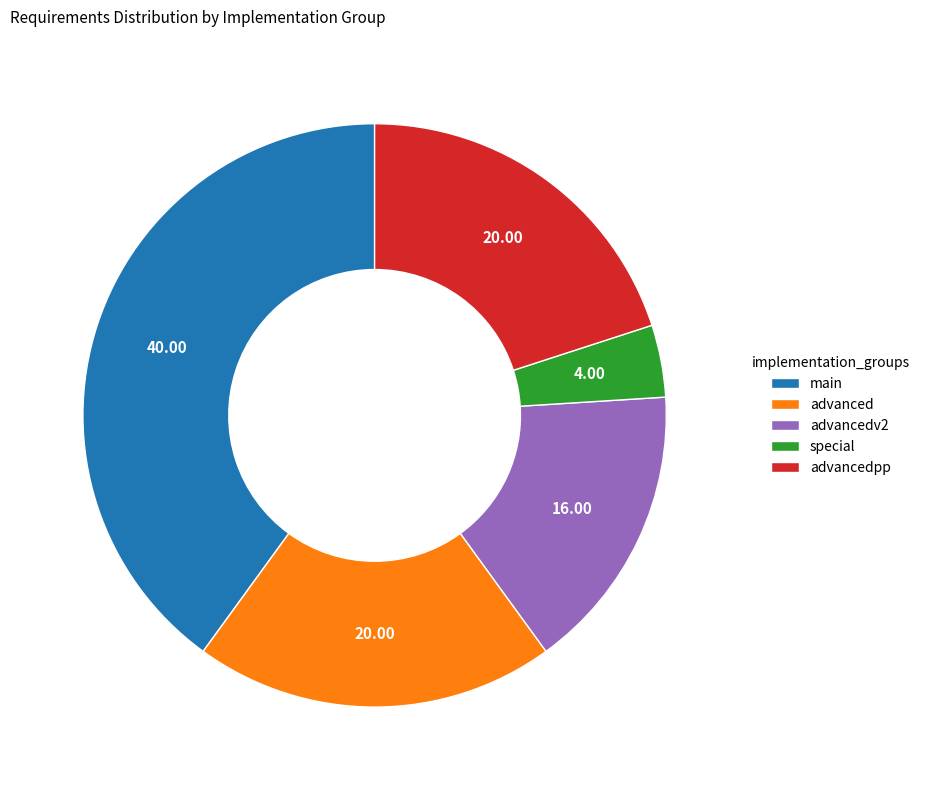

Is there any slice that represents more than half of the pie?

No